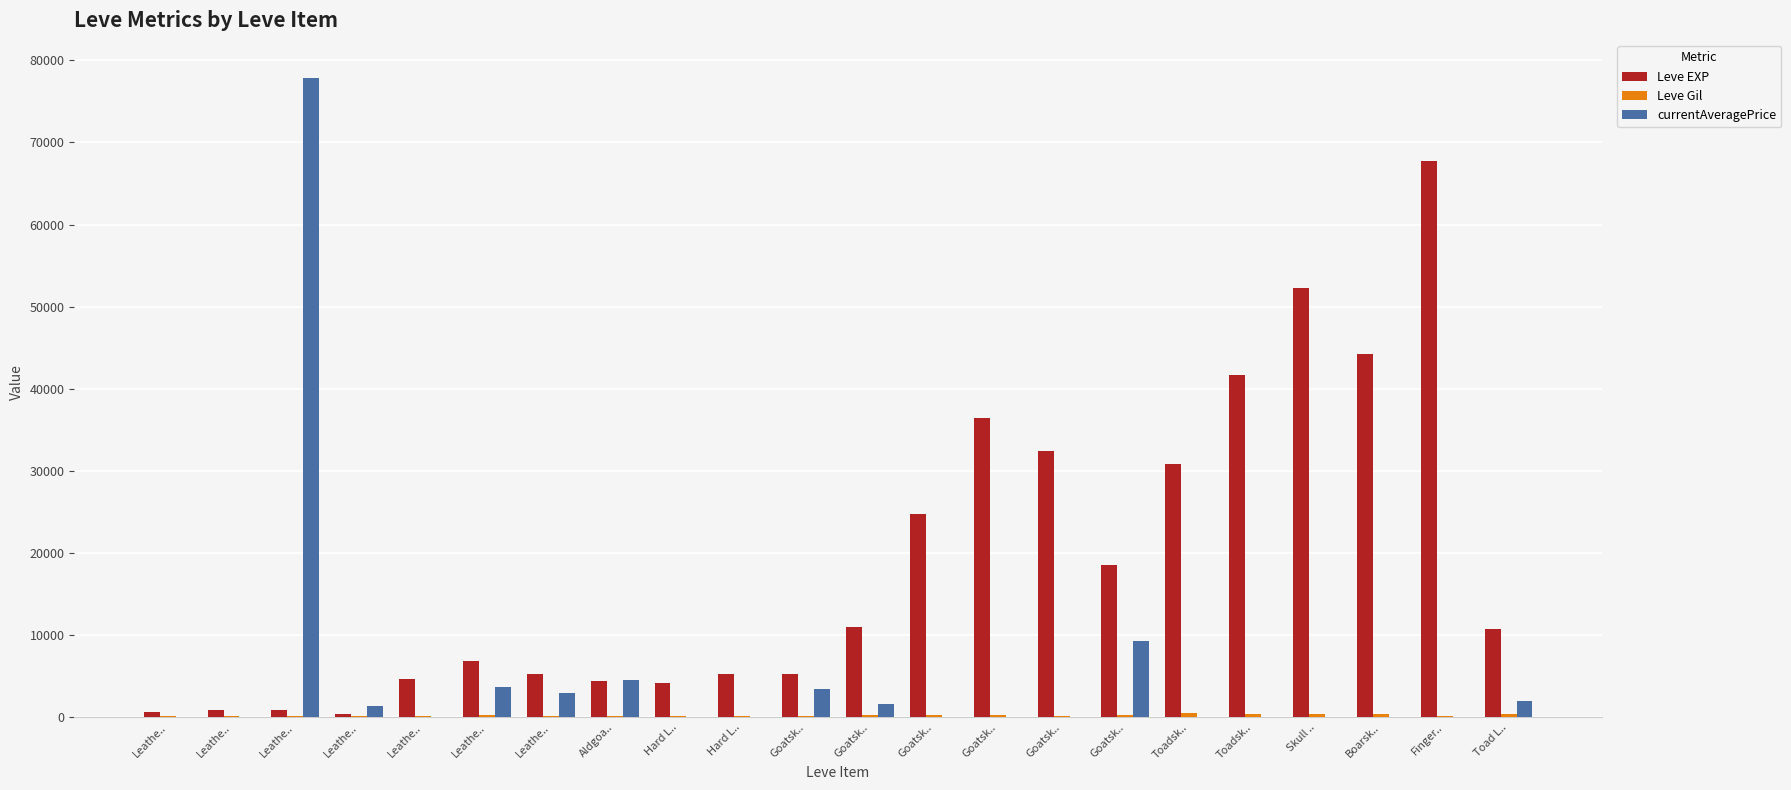

Are the bars horizontal?

No